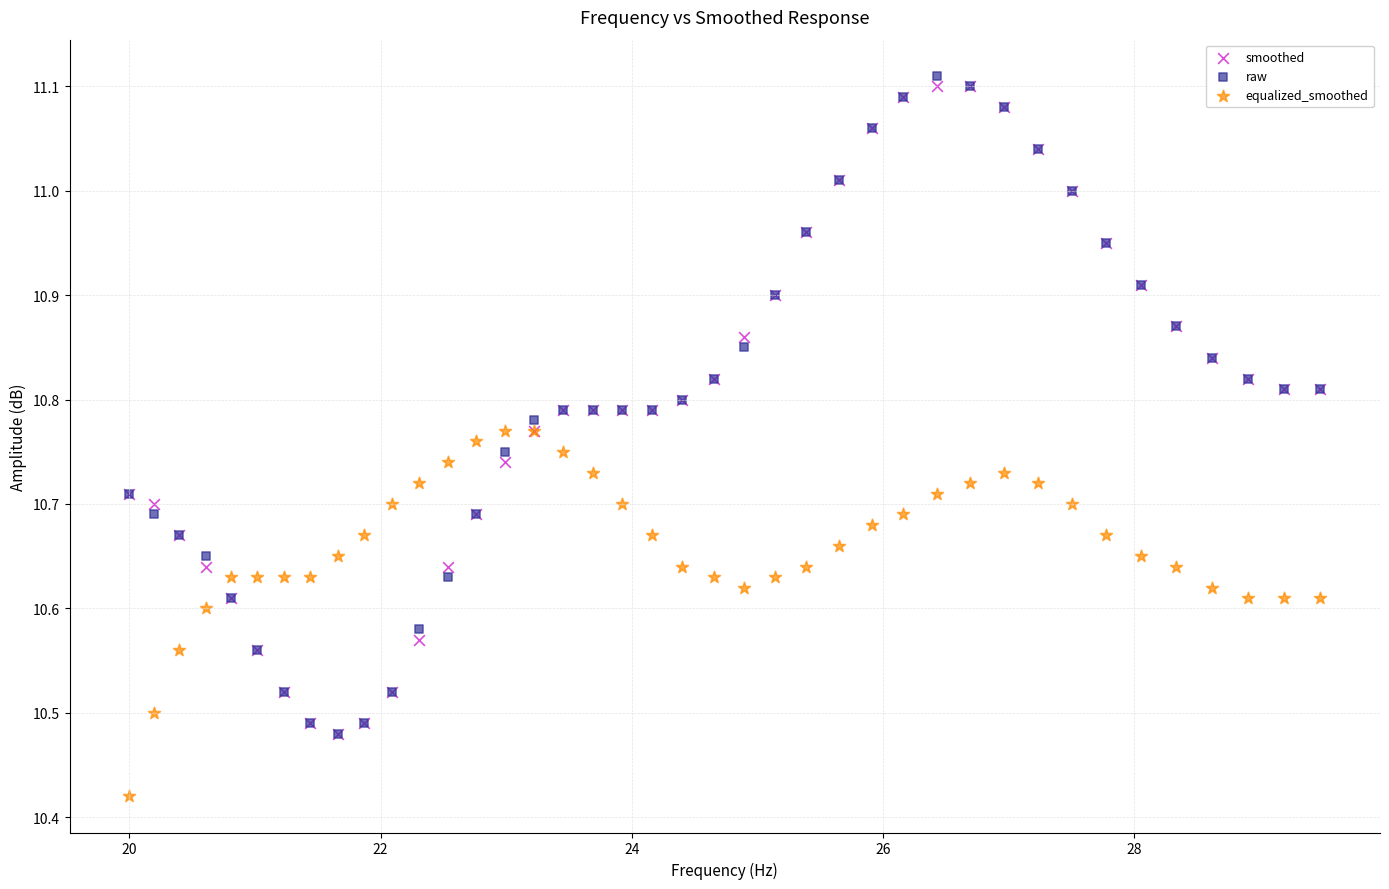

What are all the series names shown in the legend?

smoothed, raw, equalized_smoothed